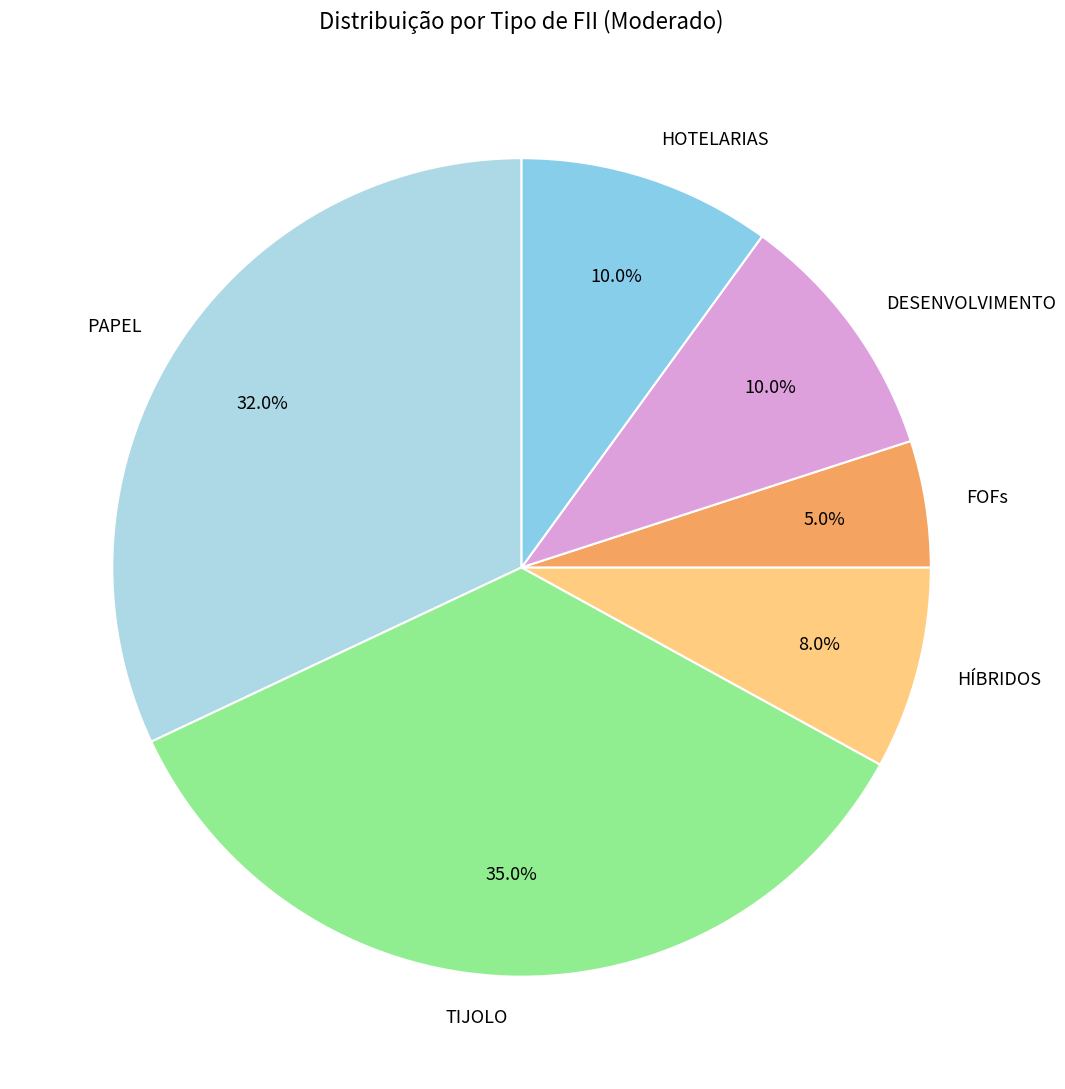

What percentage is the DESENVOLVIMENTO slice, to the nearest percent?

10%